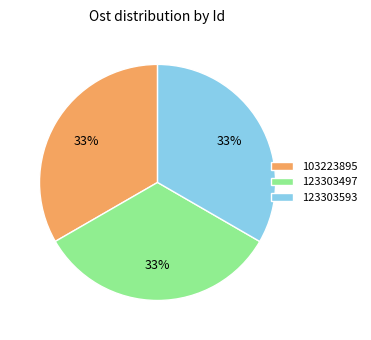

To the nearest percent, what percentage of the pie is 123303497?

33%